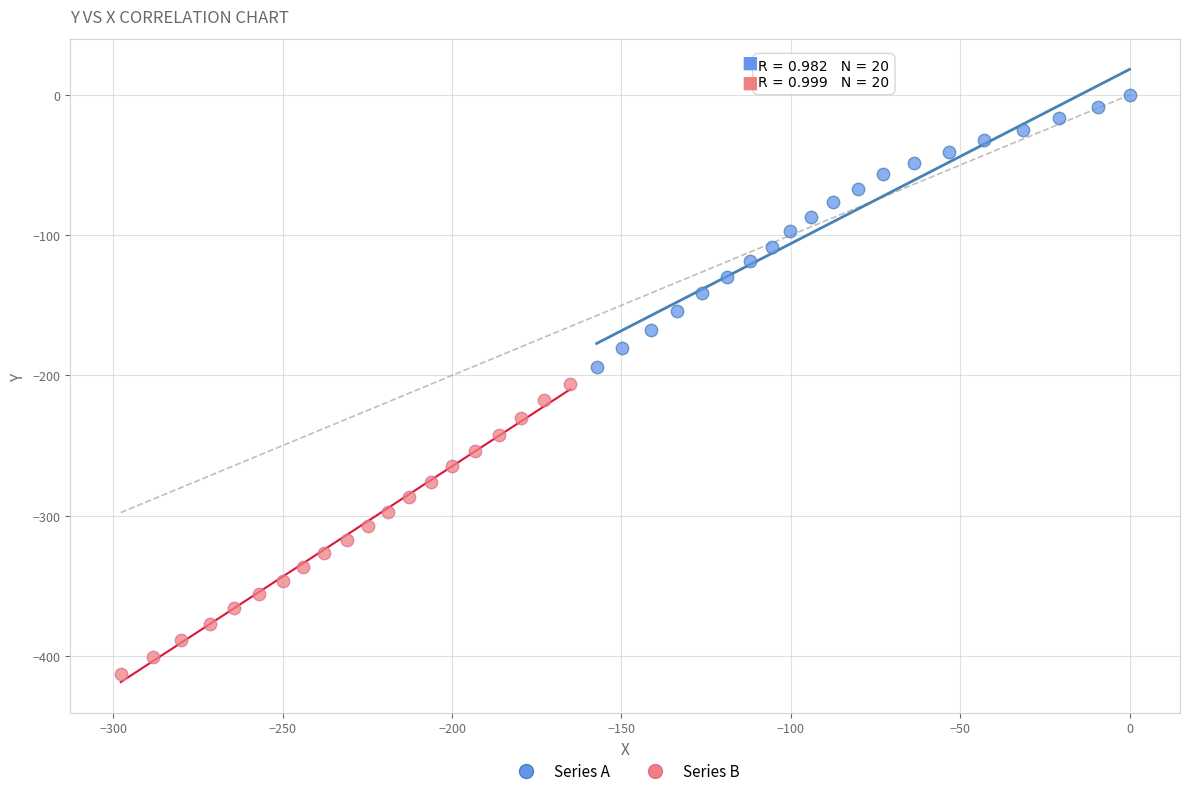

Which series has the widest spread of Y values?

Series B